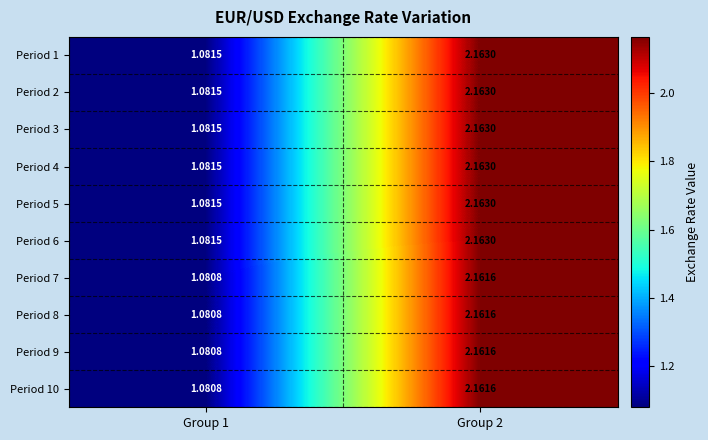

How many distinct data groups are displayed?

10